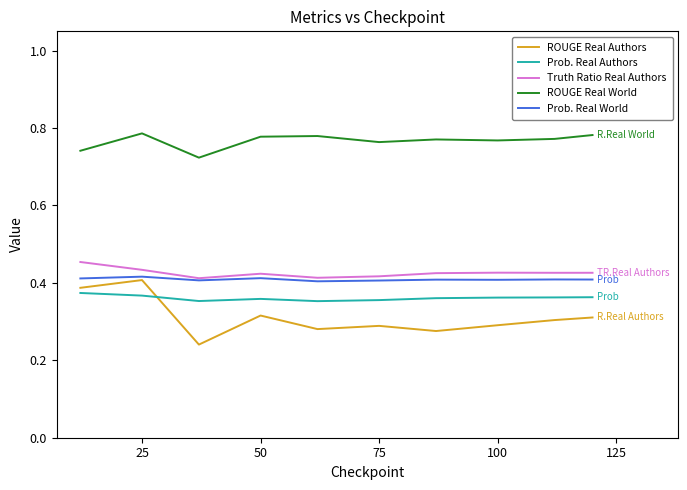

How many distinct data groups are displayed?

5